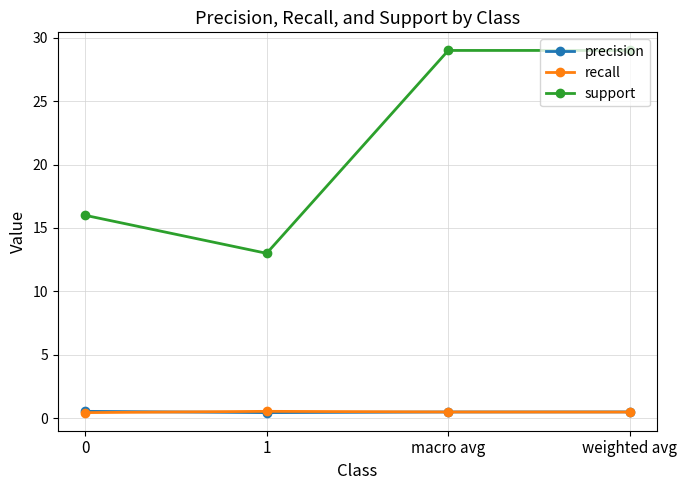

What is the label of the 3rd point from the left?

macro avg